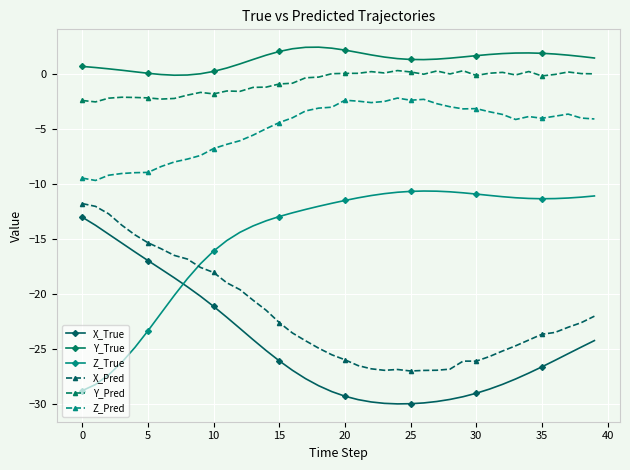

Does the chart have visible grid lines?

Yes